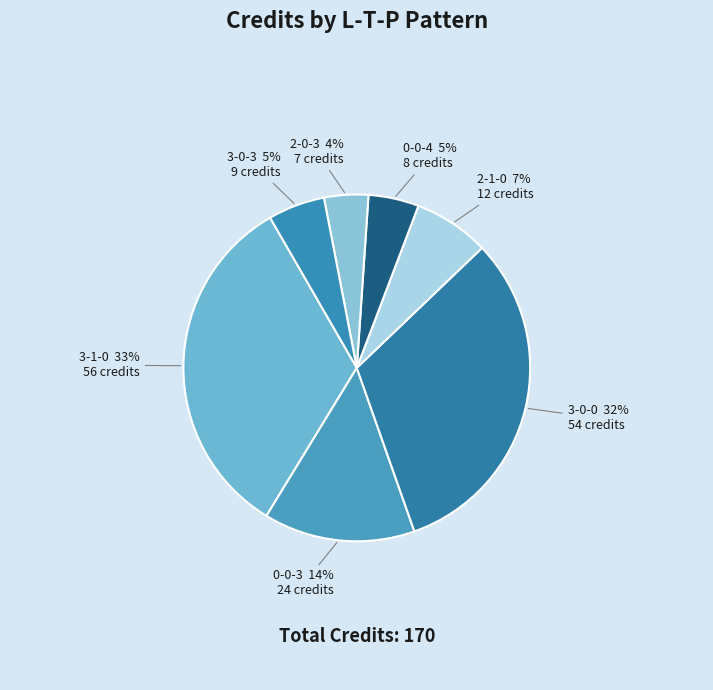

To the nearest percent, what is the combined percentage of 3-0-3 and 2-0-3?

9%